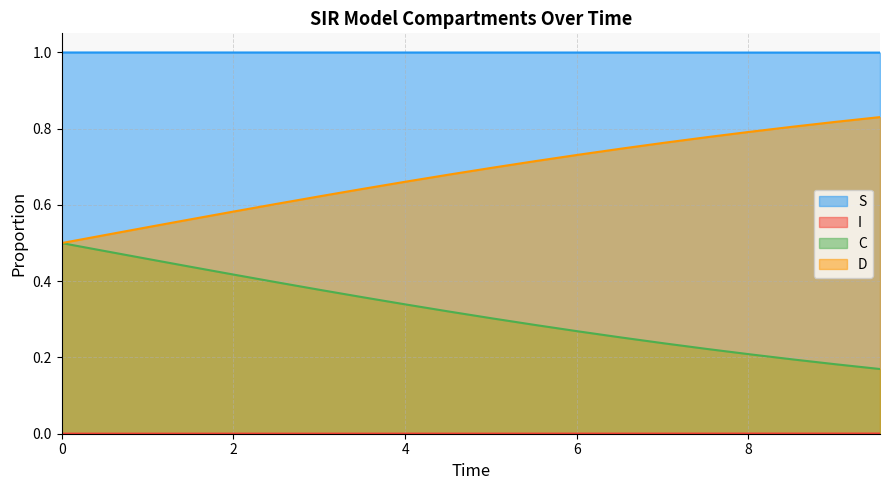

Which series has the largest total across all categories?

S